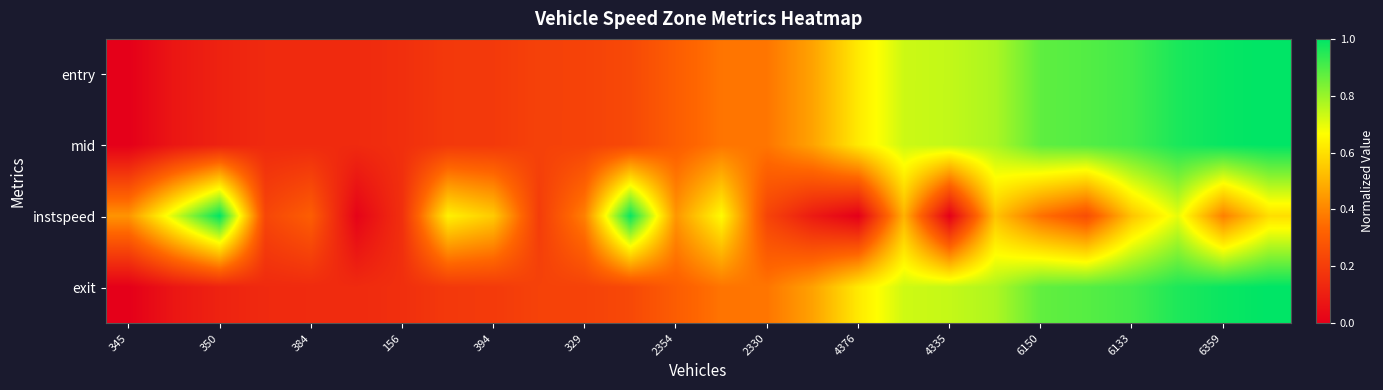

Count the number of data series in this chart.

4